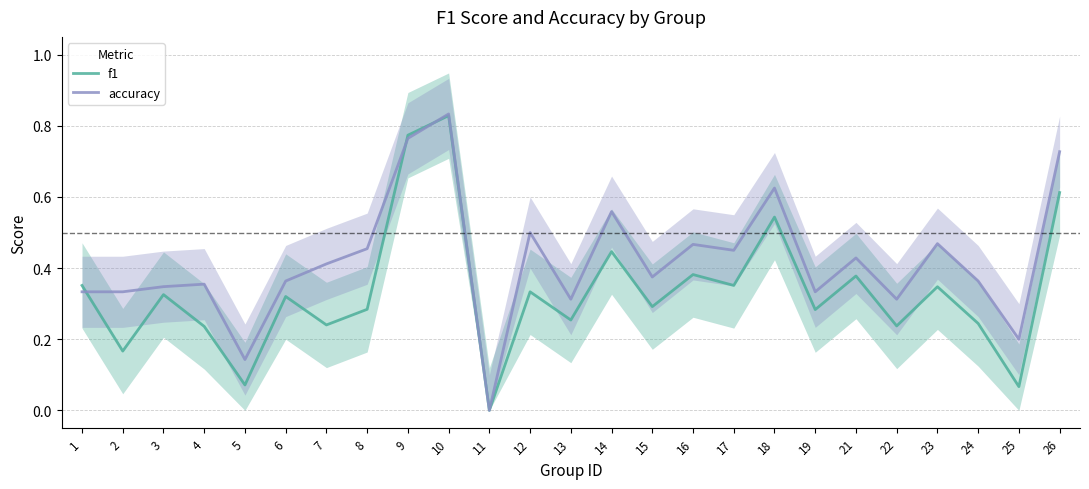

What is the total value across all series at 22?

0.5